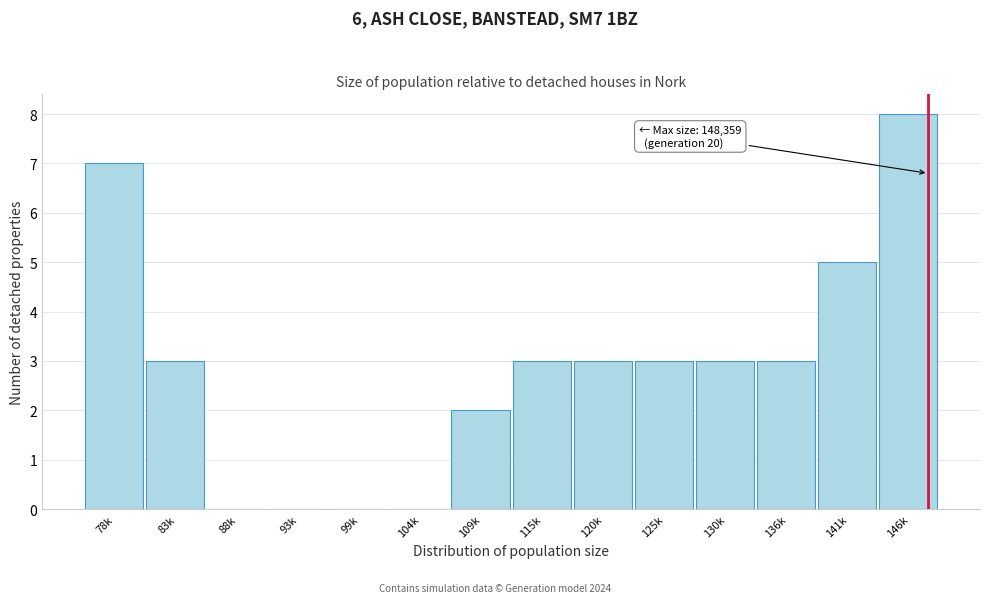

Reading right to left, what are all the values shown in this chart?

146k=8	141k=5	136k=3	130k=3	125k=3	120k=3	115k=3	109k=2	104k=0	99k=0	93k=0	88k=0	83k=3	78k=7